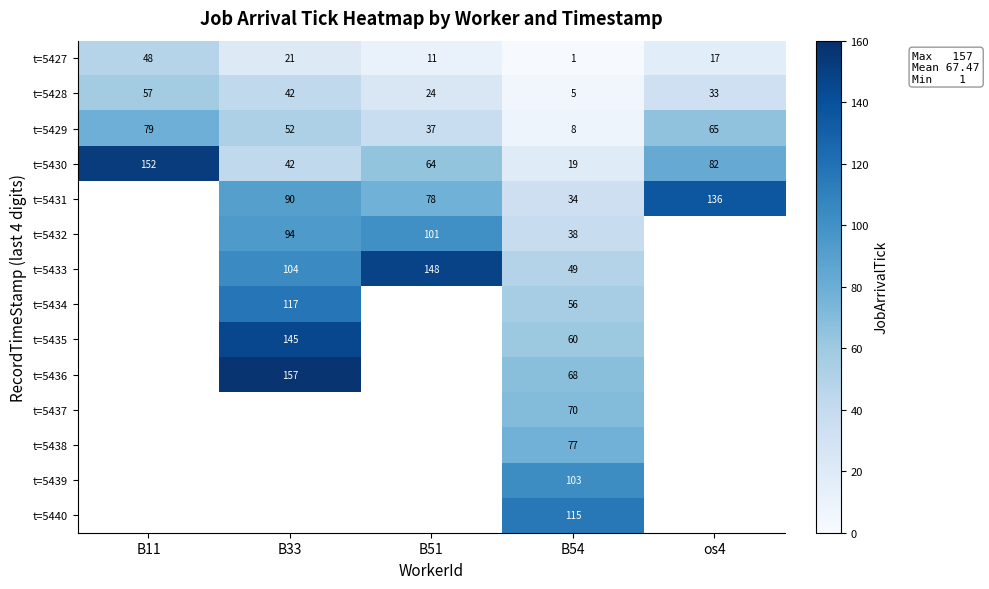

How many categories are shown in the chart?

5